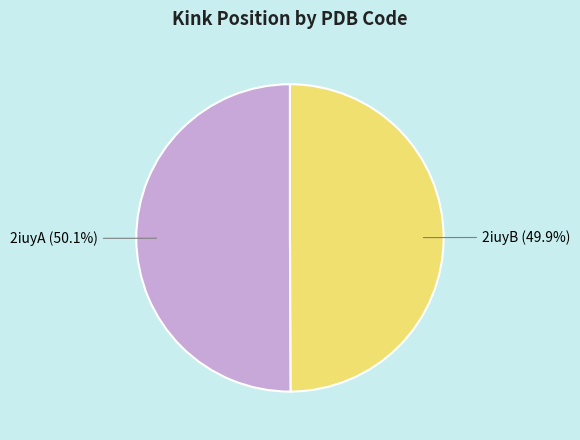

Is there a majority slice in this chart?

Yes